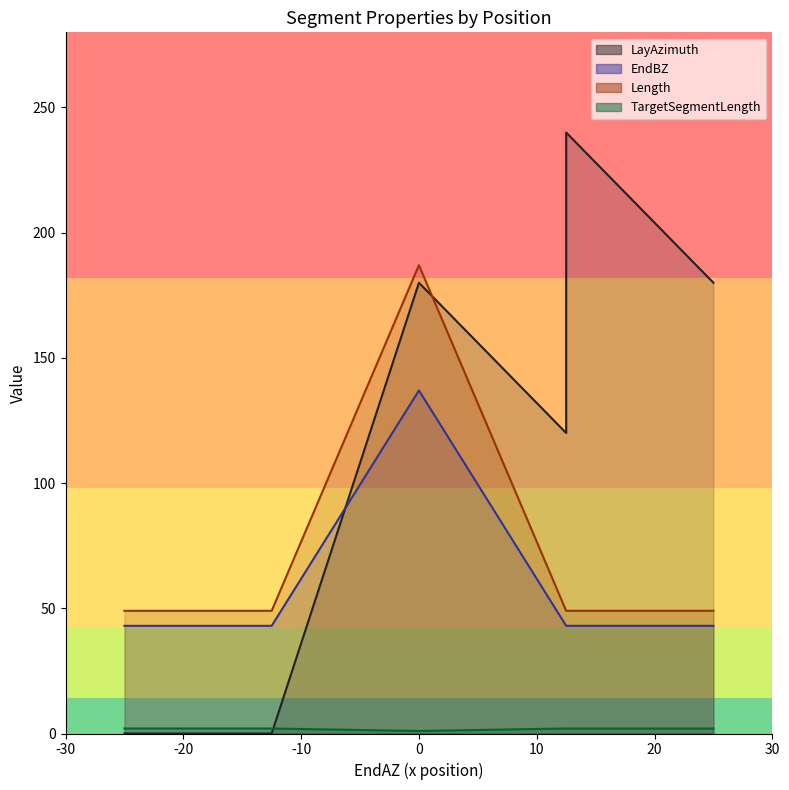

At how many categories does at least one series exceed 222?

1